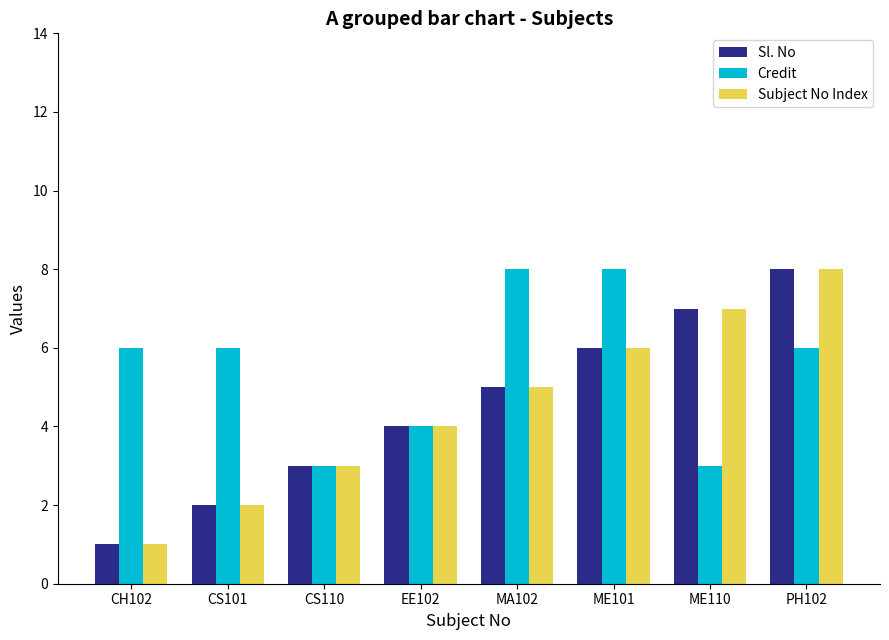

Reading right to left, transcribe all the data shown in this chart.

Sl. No: PH102=8	ME110=7	ME101=6	MA102=5	EE102=4	CS110=3	CS101=2	CH102=1
Credit: PH102=6	ME110=3	ME101=8	MA102=8	EE102=4	CS110=3	CS101=6	CH102=6
Subject No Index: PH102=8	ME110=7	ME101=6	MA102=5	EE102=4	CS110=3	CS101=2	CH102=1